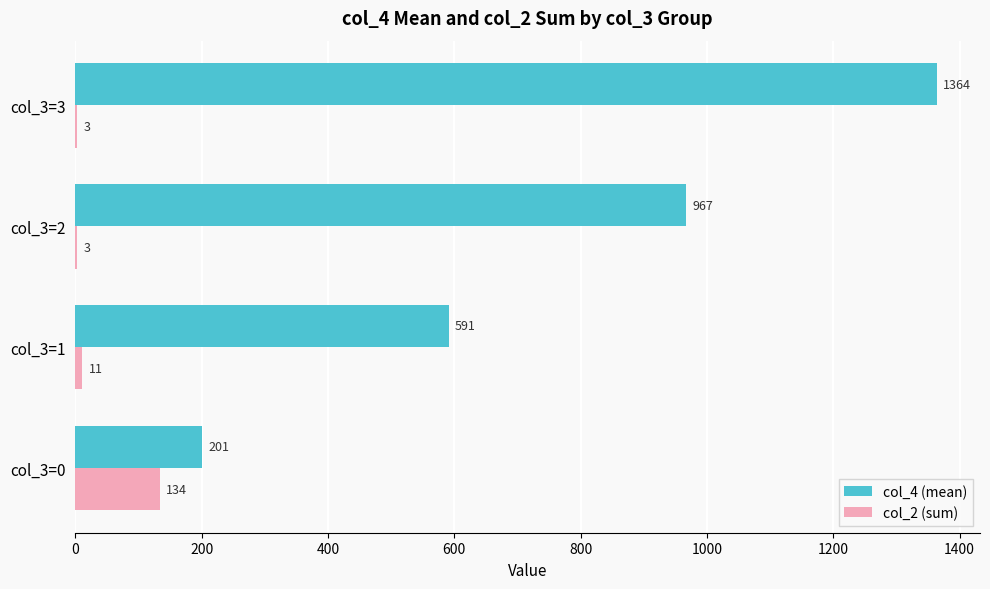

Between col_3=0 and col_3=3, which series saw the biggest shift?

col_4 (mean)